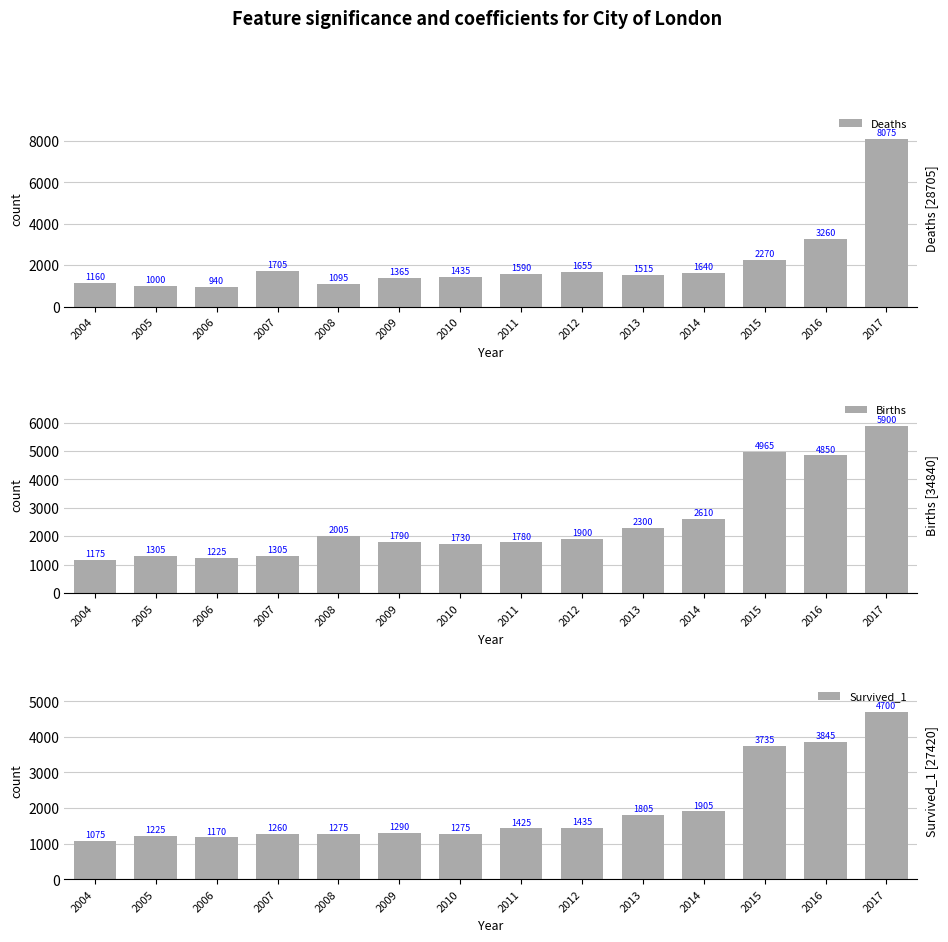

What are all the series names shown in the legend?

Deaths, Births, Survived_1